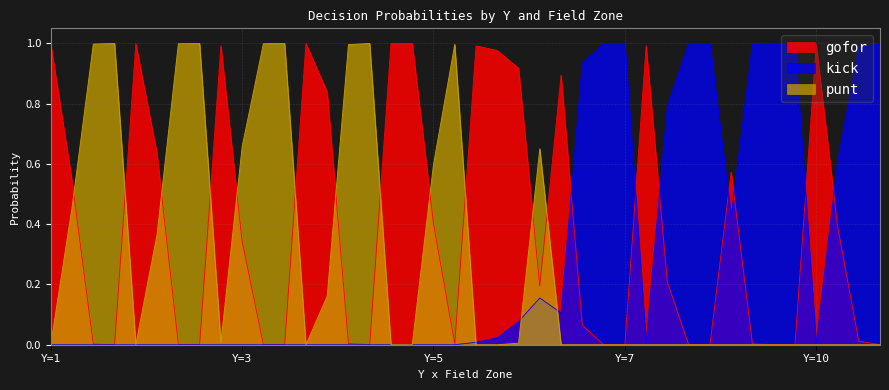

Rank the series at Y=3 from highest to lowest value.

punt, gofor, kick